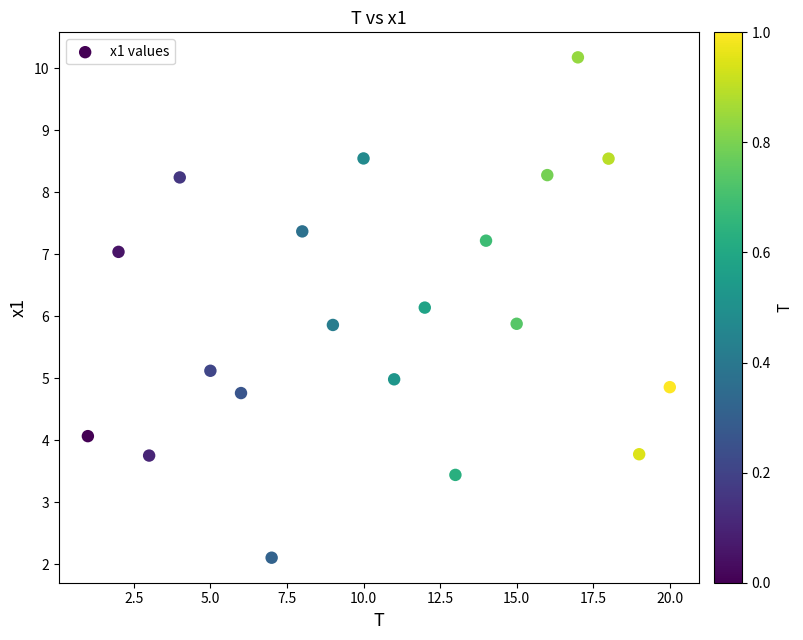

What is the range of Y values (max minus min)?

8.1